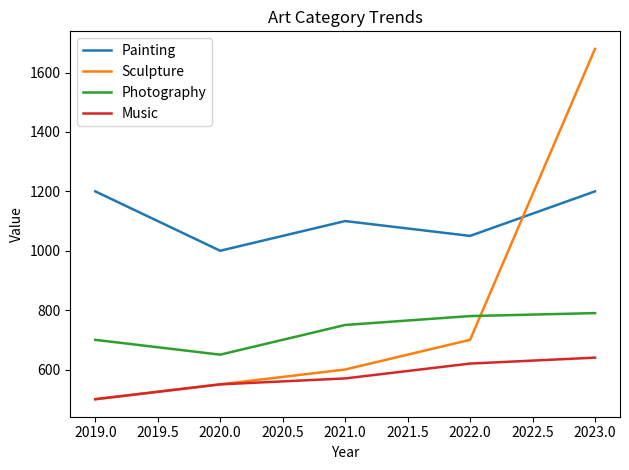

At how many categories does at least one series exceed 1619?

1